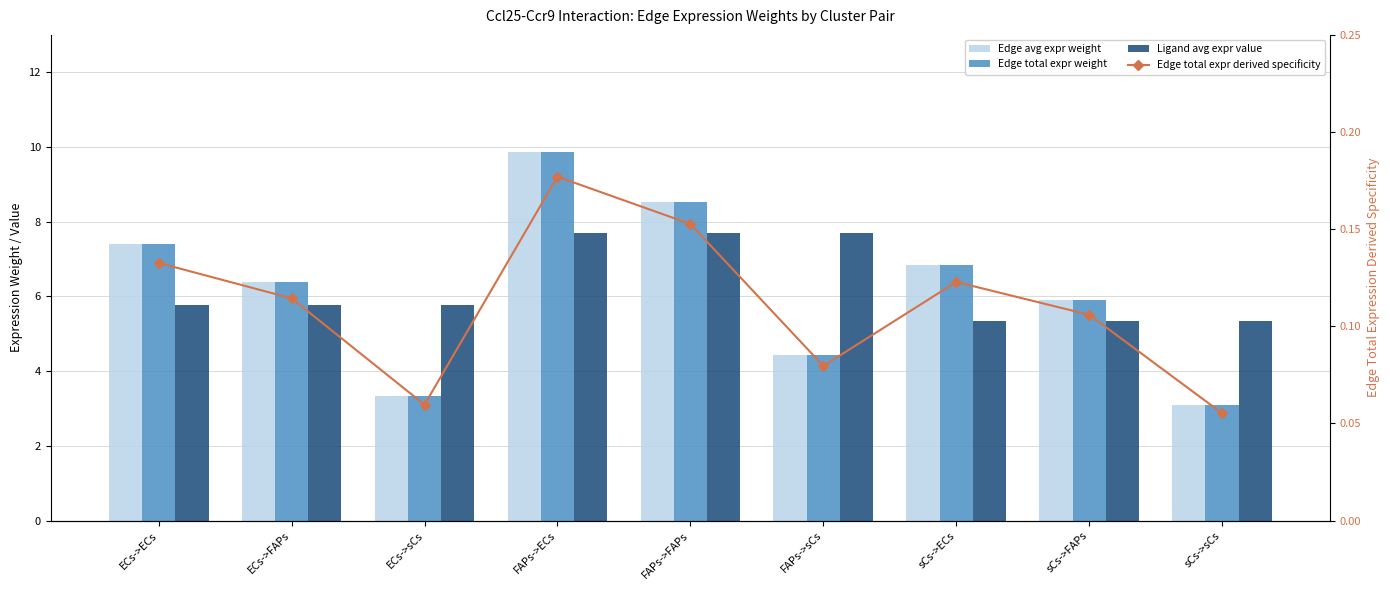

Which has a higher value, FAPs->ECs or FAPs->FAPs?

FAPs->ECs